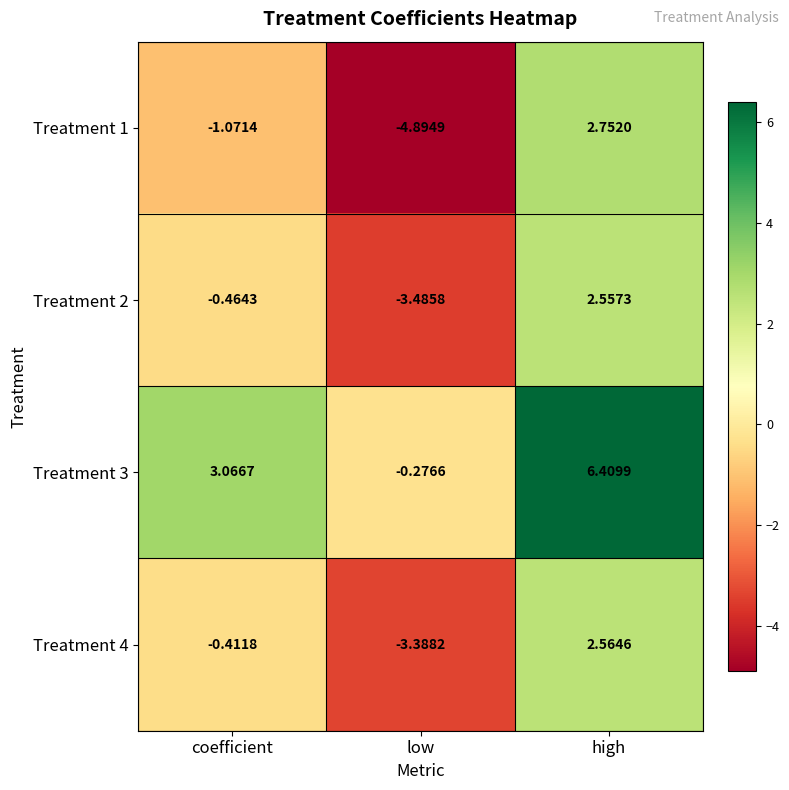

Which category has the lowest value across all series?

low